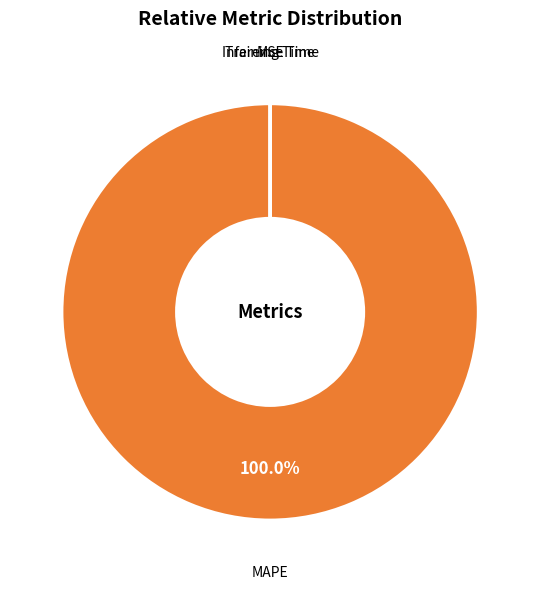

Does MAPE account for over 50% of the chart?

Yes